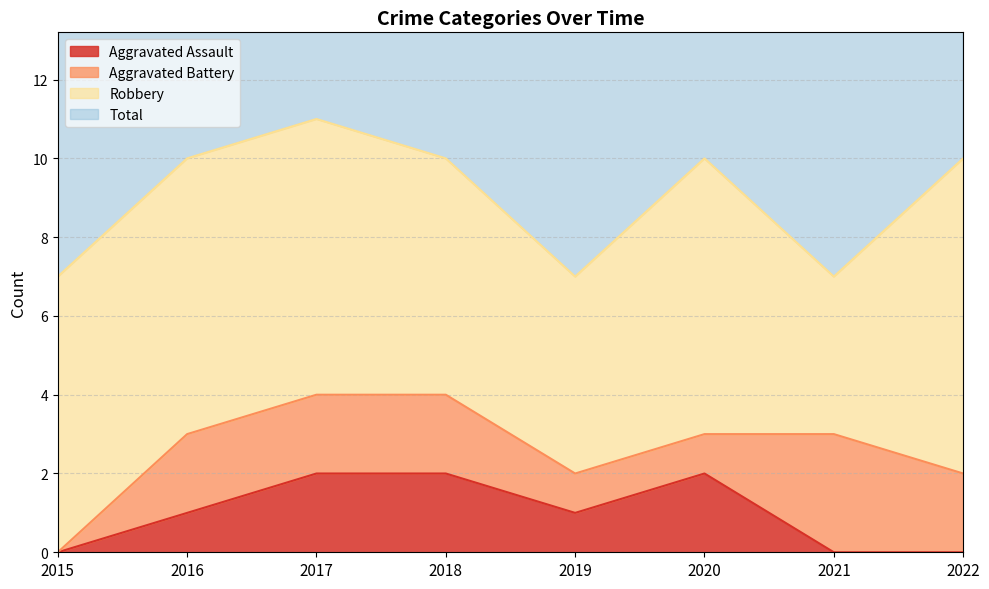

The Aggravated Assault series shows -1 at 2021. True or false?

False